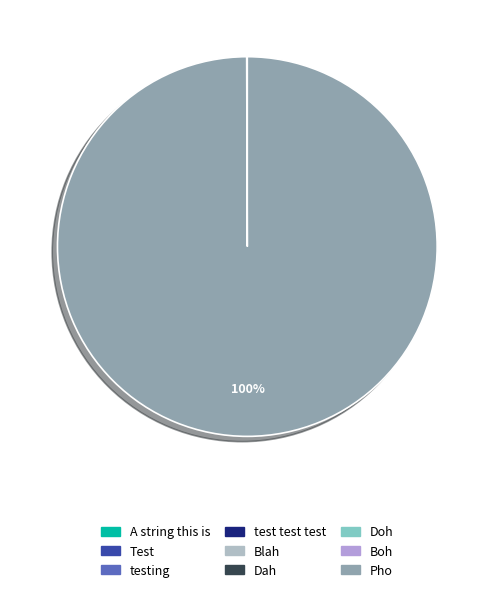

What portion of the pie excludes Blah?

100.0%